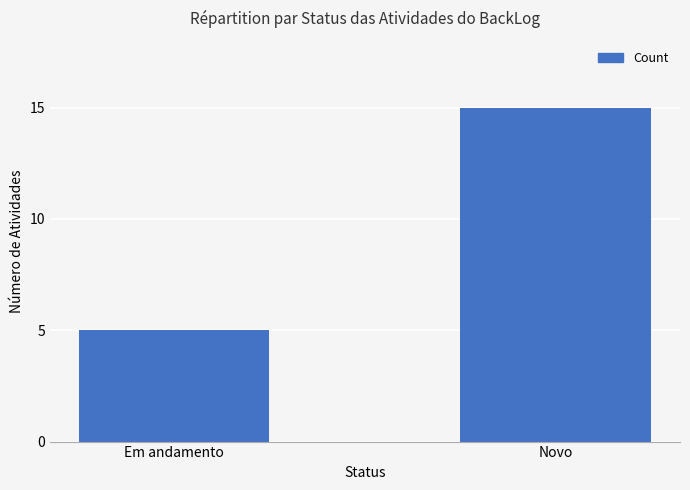

What is the ratio of the value at Em andamento to the value at Novo?

0.3